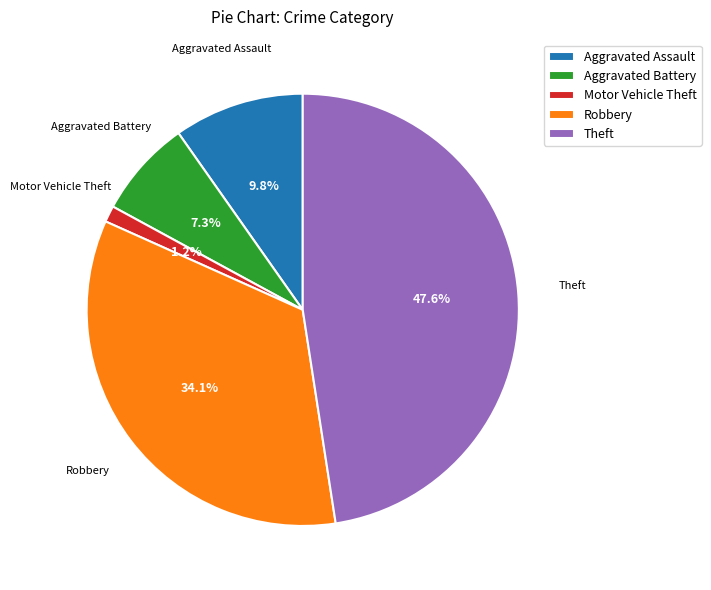

To the nearest percent, what is the combined percentage of Theft and Aggravated Battery?

55%